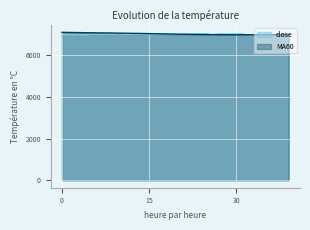

Where is MA60 nearest to the value 7022?

15